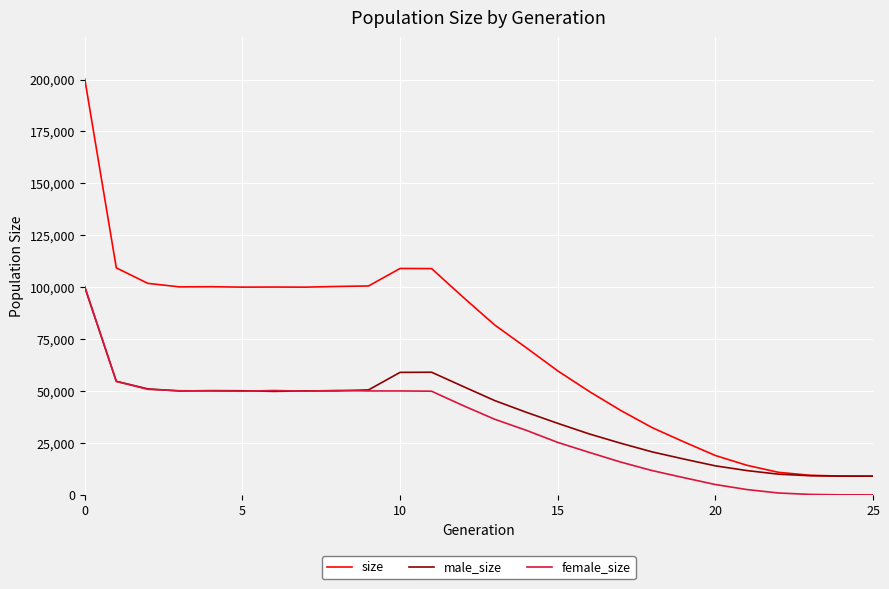

Which series has the widest spread of values?

size